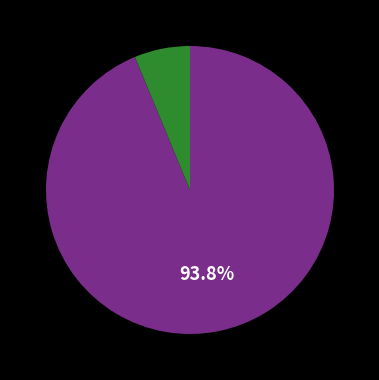

Does any single category account for the majority?

Yes